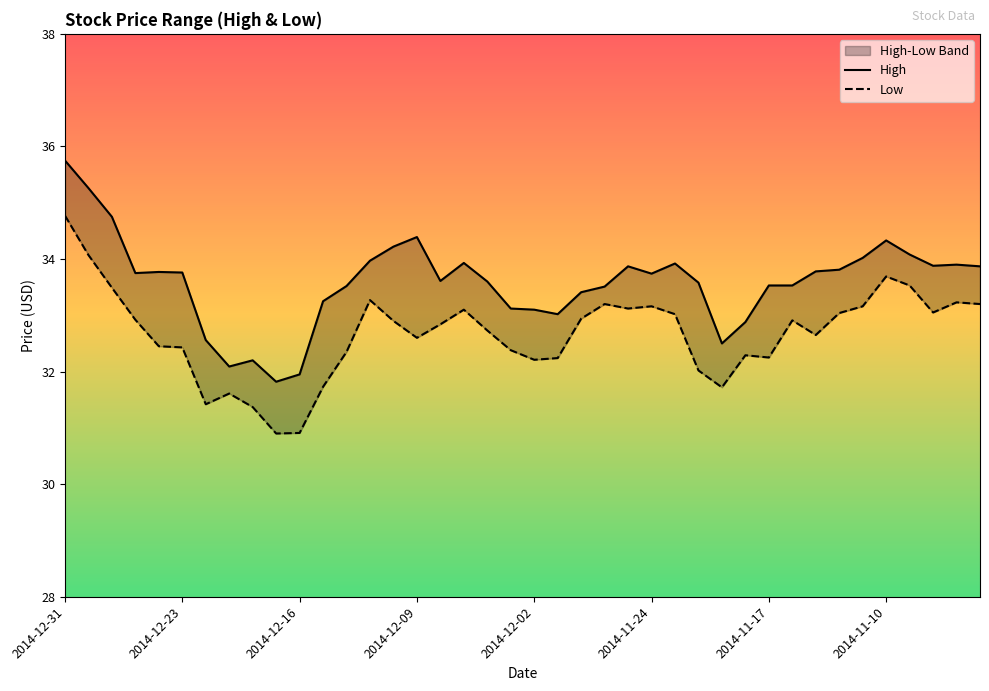

True or false: High and Low cross at least once.

False